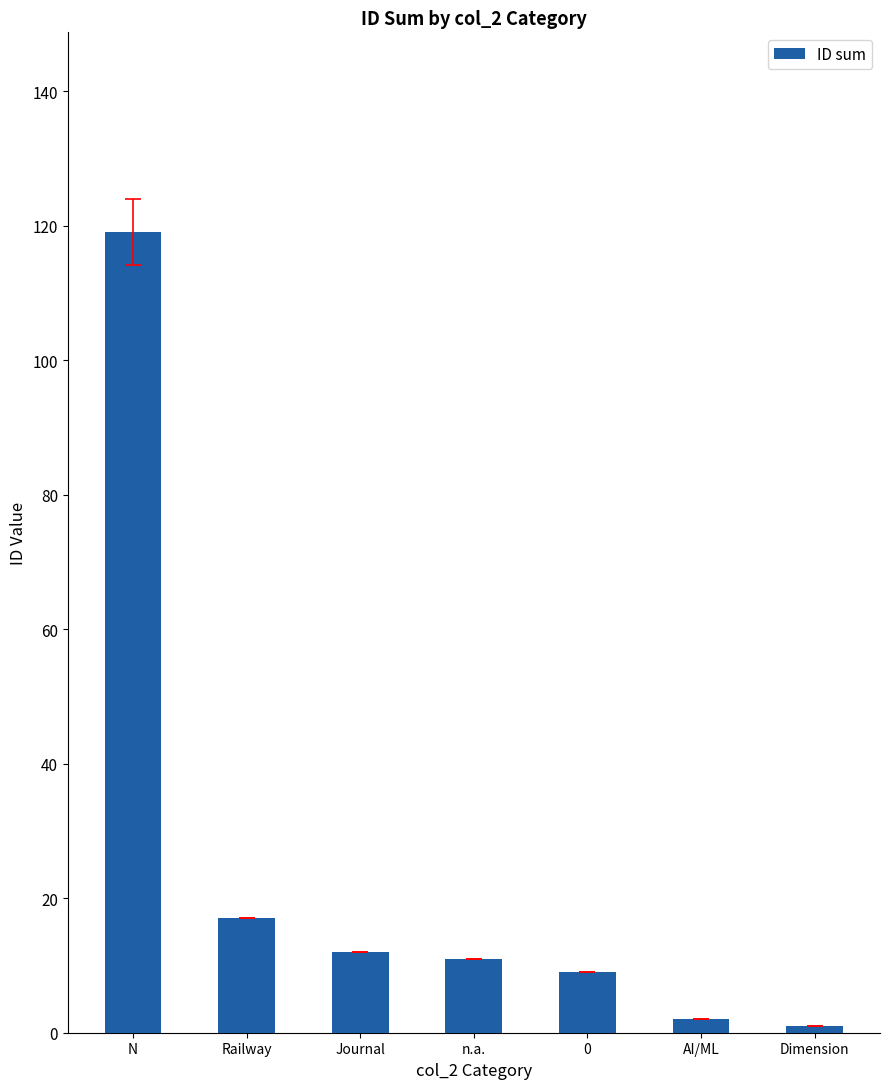

How many series are shown in this chart?

1